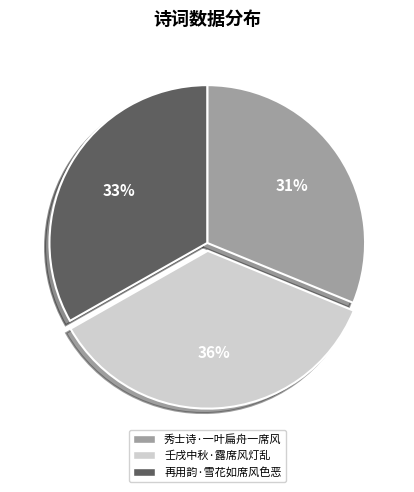

The 壬戌中秋·露席风灯乱 slice represents 36% of the pie. True or false?

True